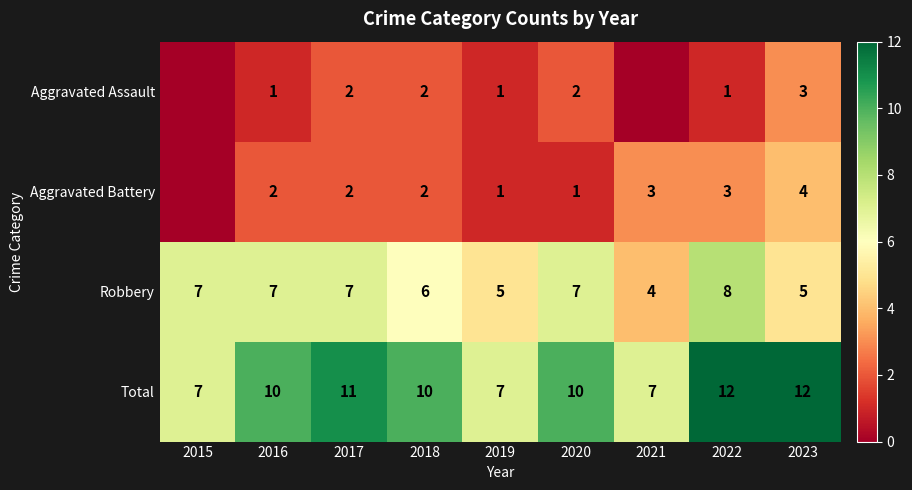

Which label corresponds to the smallest value in the chart?

2015